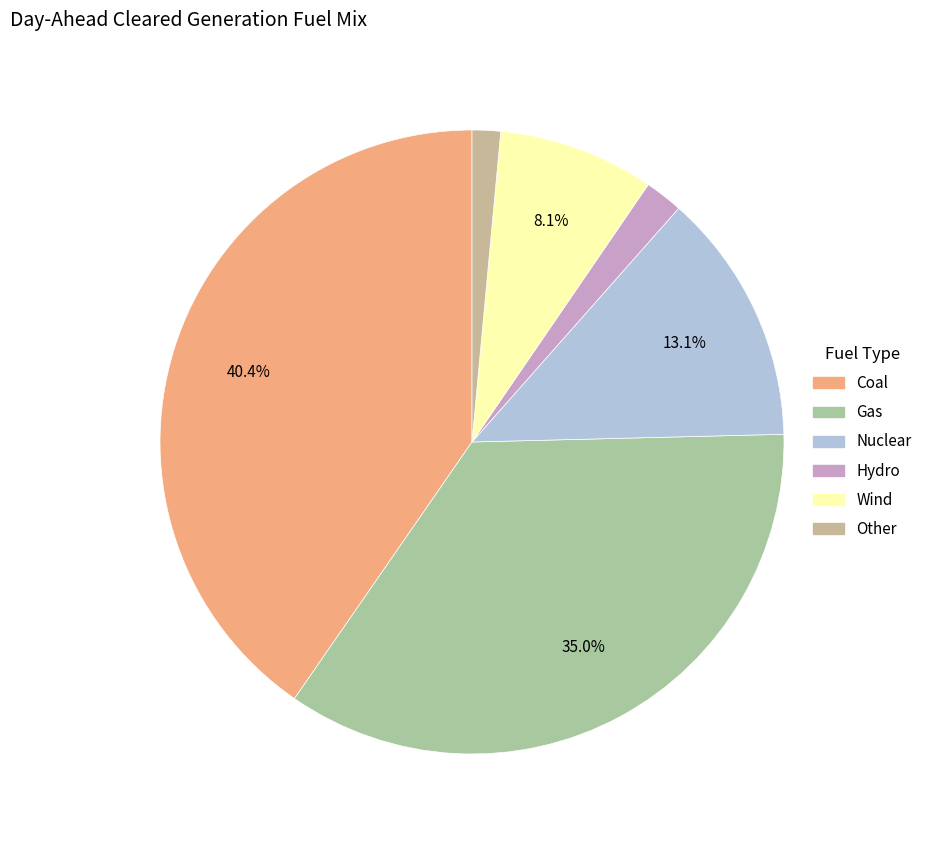

Combined, what portion of the pie is Nuclear and Wind?

21.2%